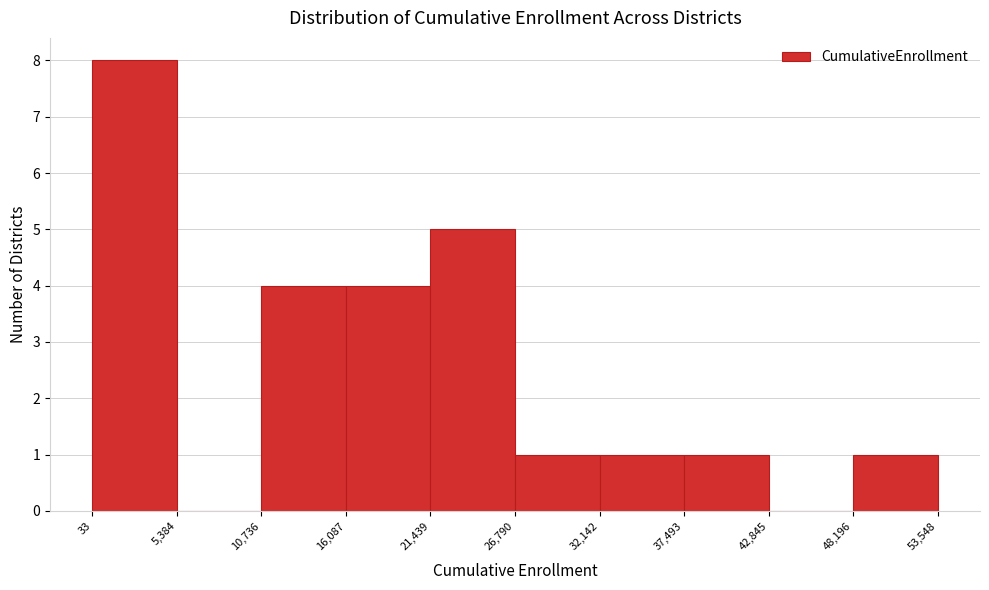

Which range on the x-axis has the tallest bar?

33 to 5,384